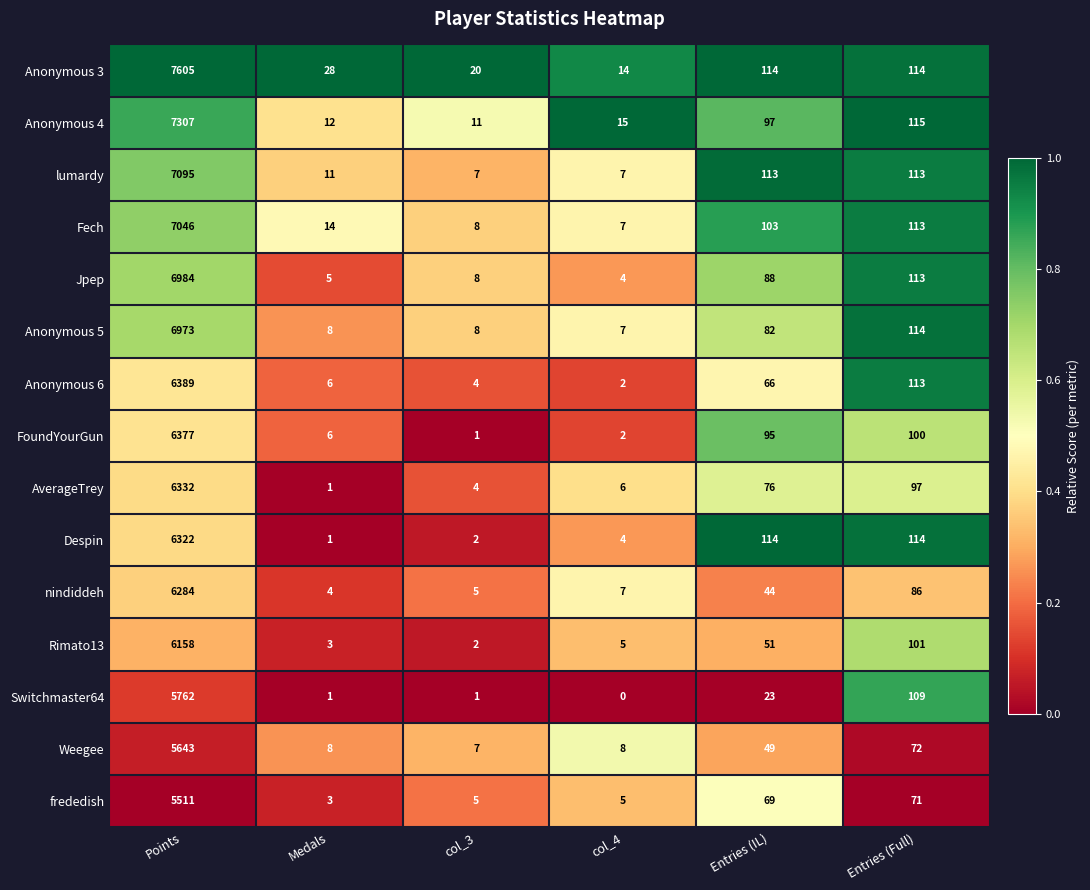

True or false: AverageTrey has a value of 11306 at Points.

False